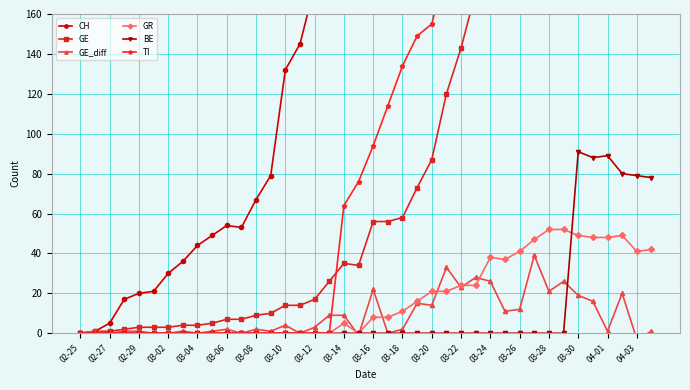

The BE series shows 0 at 03-26. True or false?

True